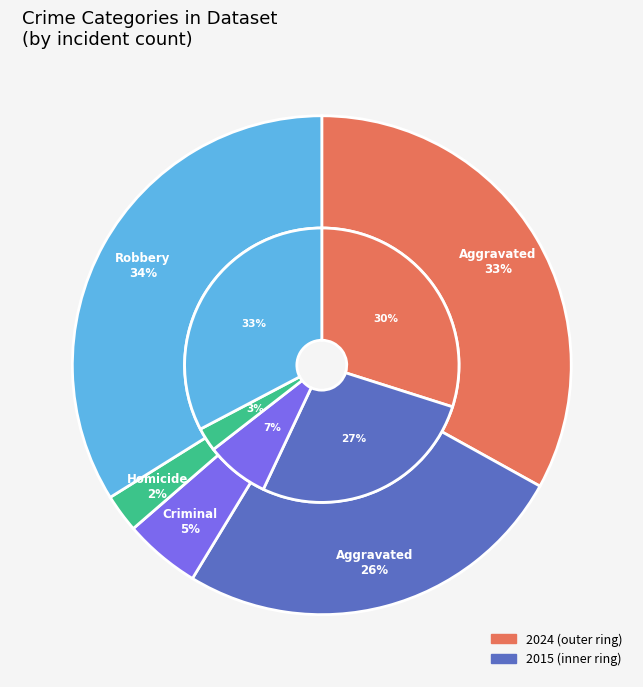

Which category has the biggest portion of the pie?

Robbery